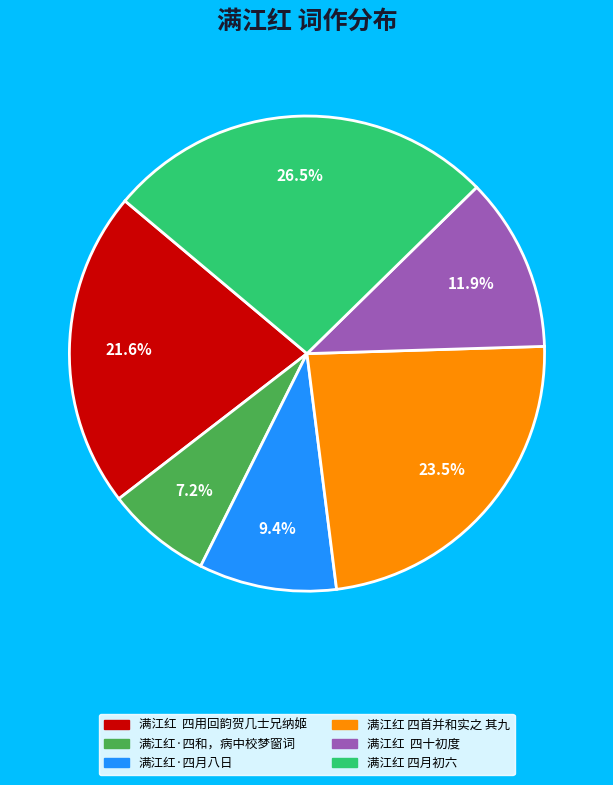

Which has a higher value, 满江红 四首并和实之 其九 or 满江红 四月初六?

满江红 四月初六